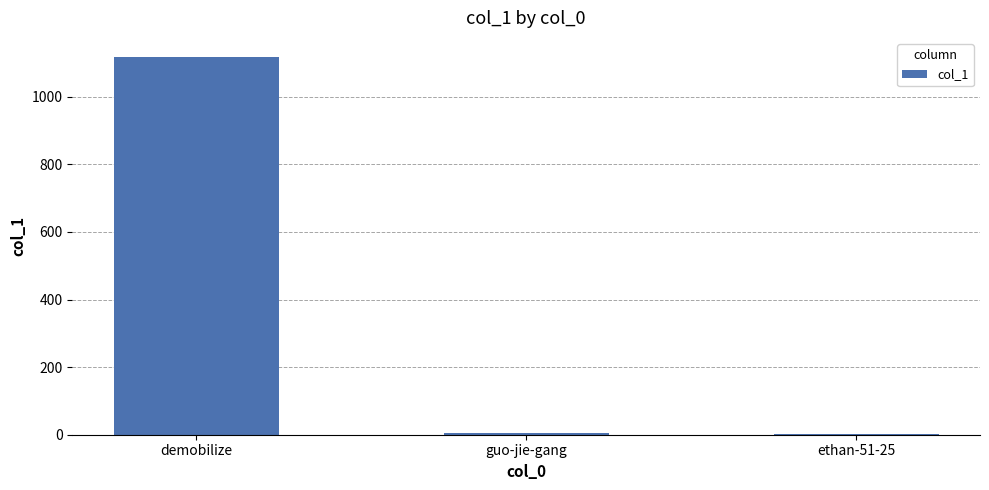

What is the maximum value shown in the chart?

1118